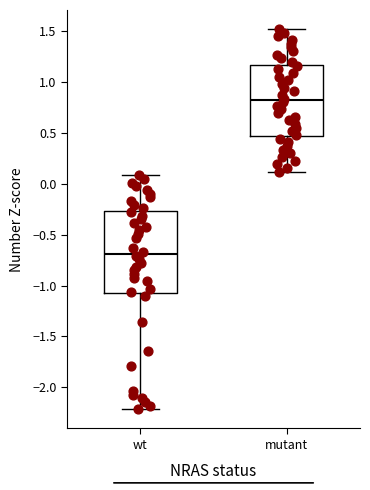

Which box is the tallest, from its lower edge to its upper edge?

wt